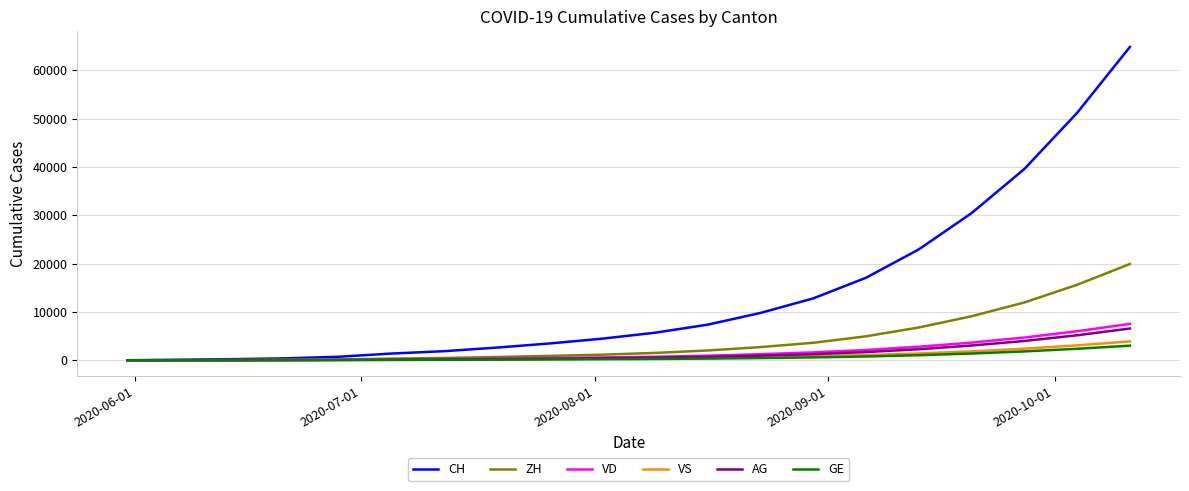

What is the highest value of the ZH series?

19910